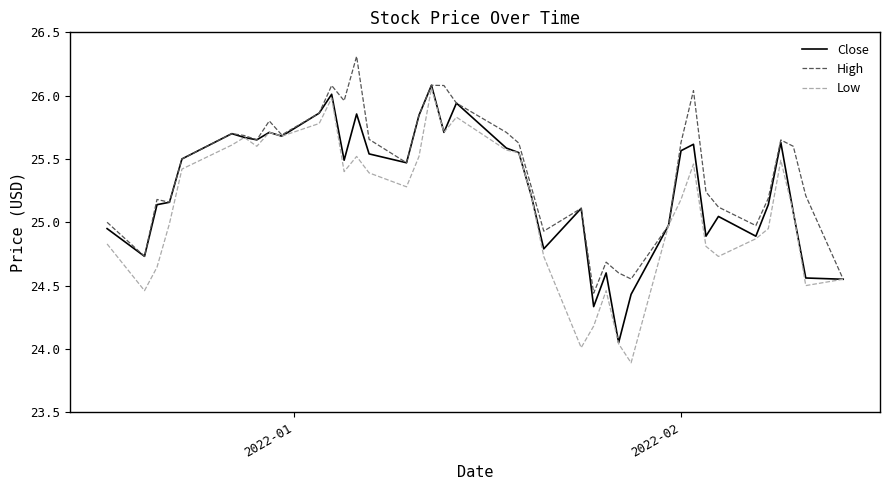

What is the maximum value shown in the chart?

26.3